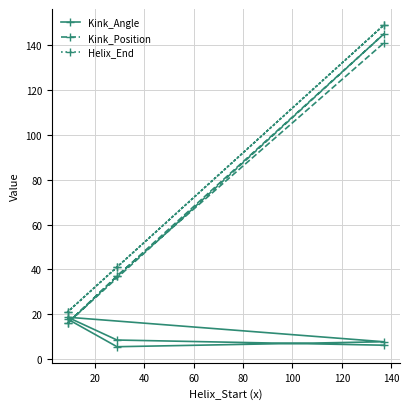

True or false: Helix_End and Kink_Angle cross at least once.

False